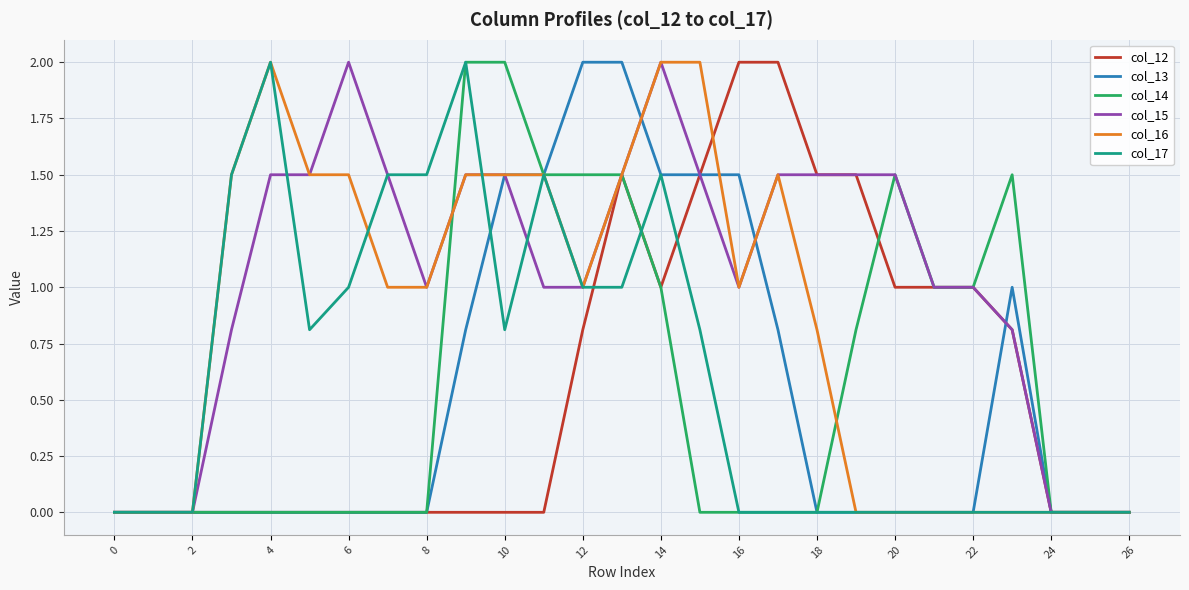

Which series has the largest total across all categories?

col_15